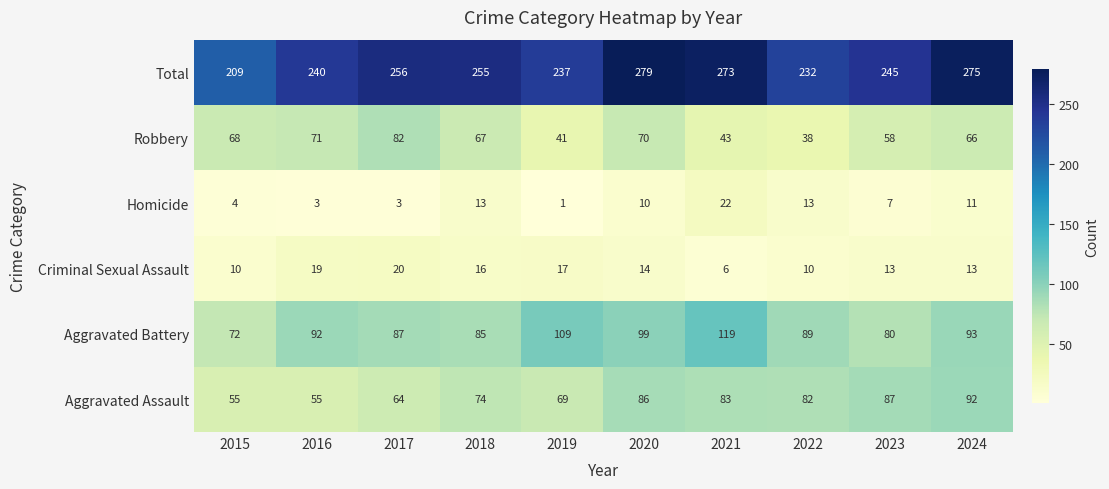

What is the sum of the Total values at 2016 and 2019?

477